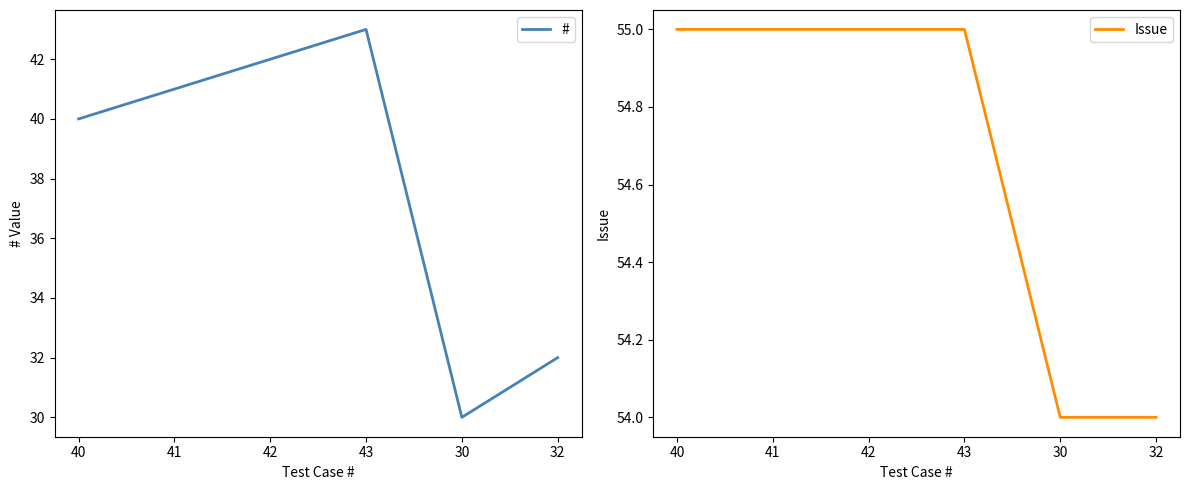

Reading left to right, what are all the values shown in this chart?

#: 40=40	41=41	42=42	43=43	30=30	32=32
Issue: 40=55	41=55	42=55	43=55	30=54	32=54